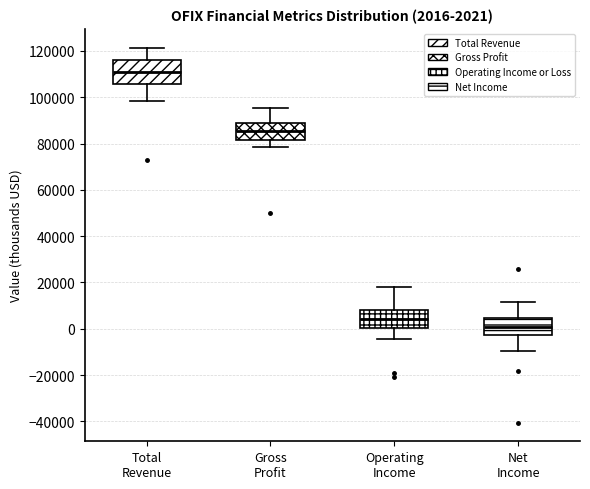

Which box's median line is the highest?

Total Revenue